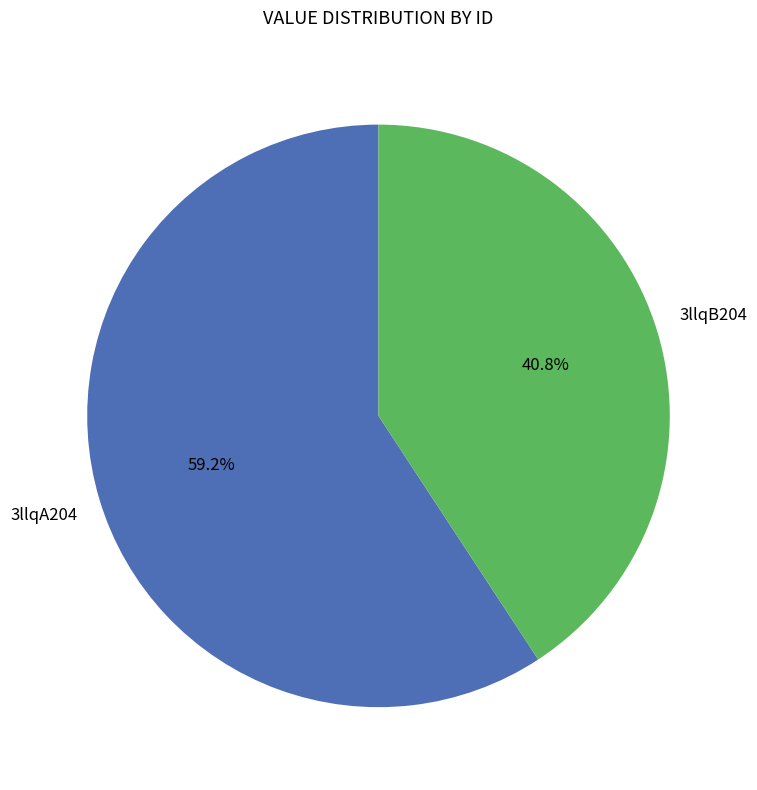

True or false: 3llqB204 accounts for 41% of the total.

True